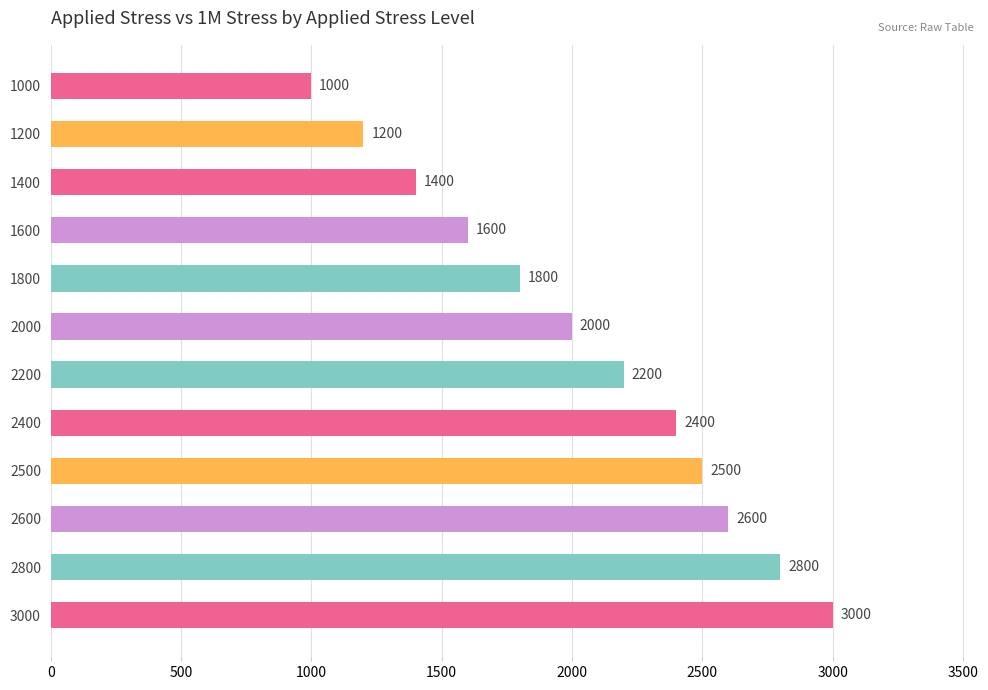

True or false: the data shows 2000 at 2000.

True